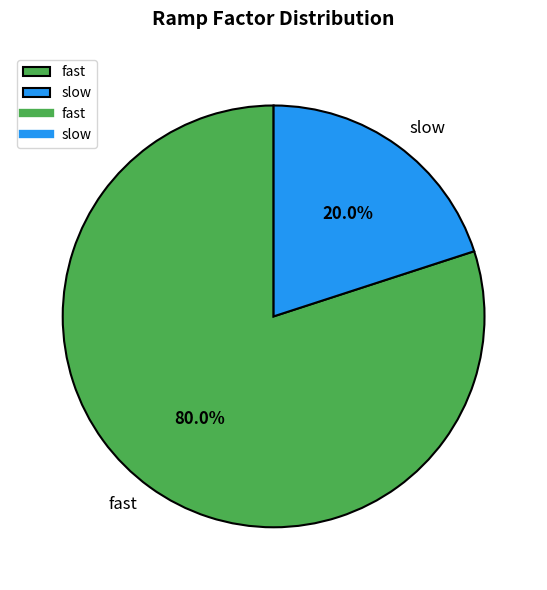

Is it true that fast is 80% of the pie?

True